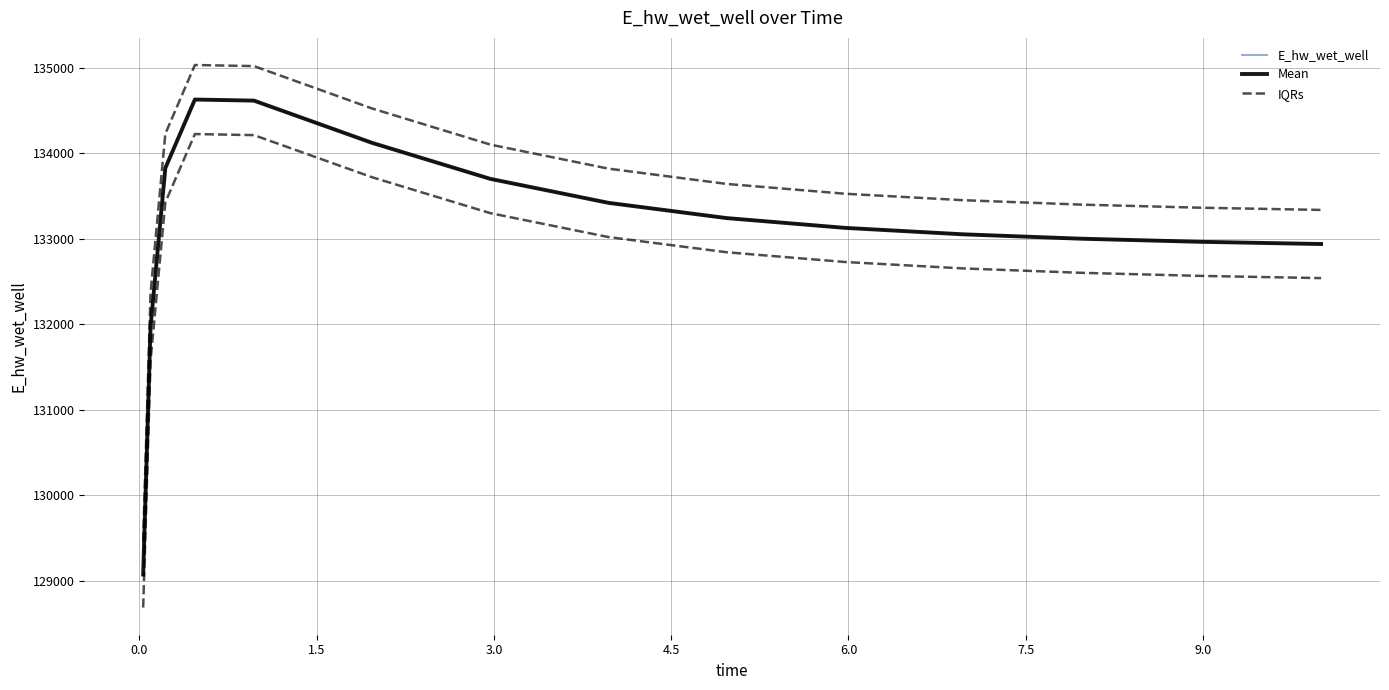

How many lines are shown in the chart?

3